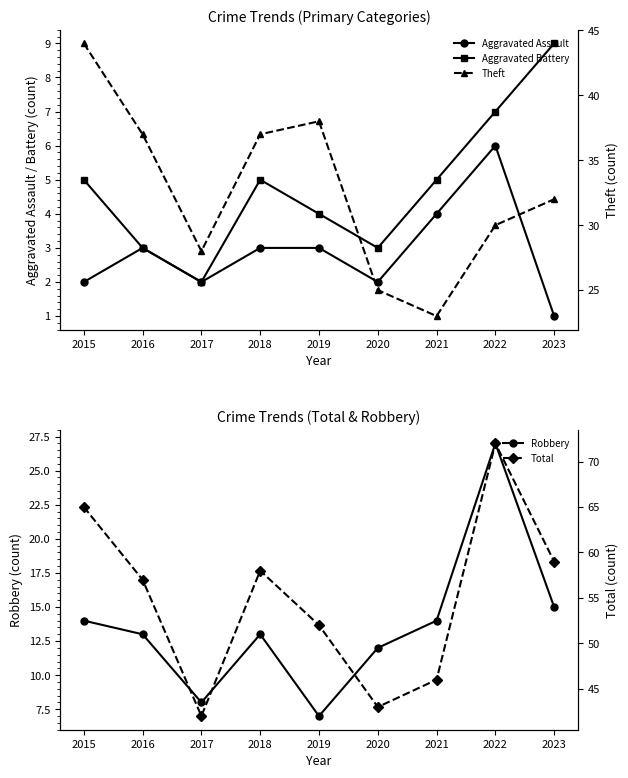

Where is Aggravated Assault nearest to the value 3?

2016